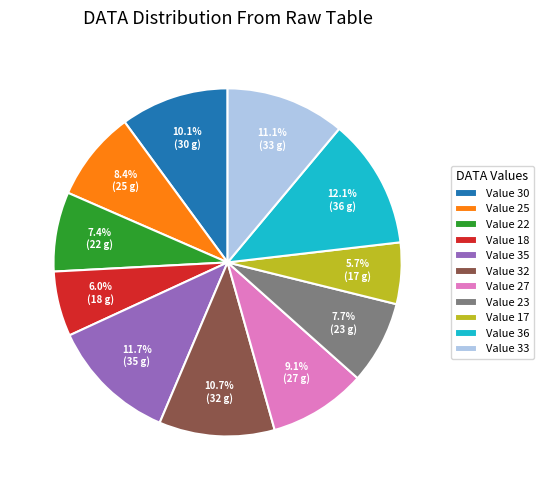

What is the ratio of the value at Value 30 to the value at Value 22?

1.4